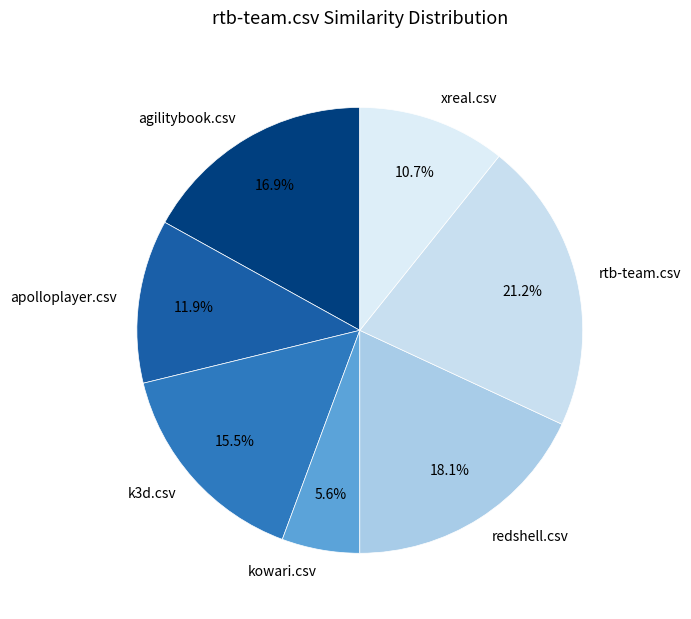

Does any single category account for the majority?

No